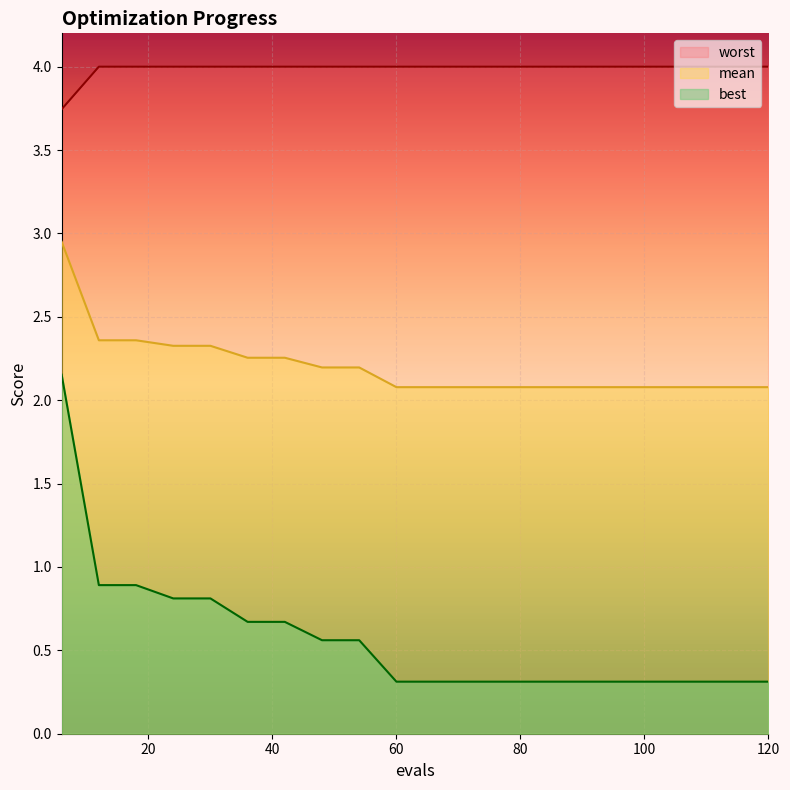

What are all the series names shown in the legend?

worst, mean, best